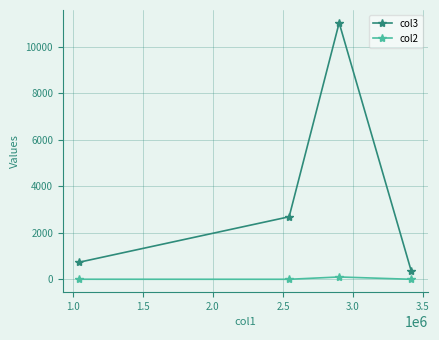

Does the chart have visible grid lines?

Yes